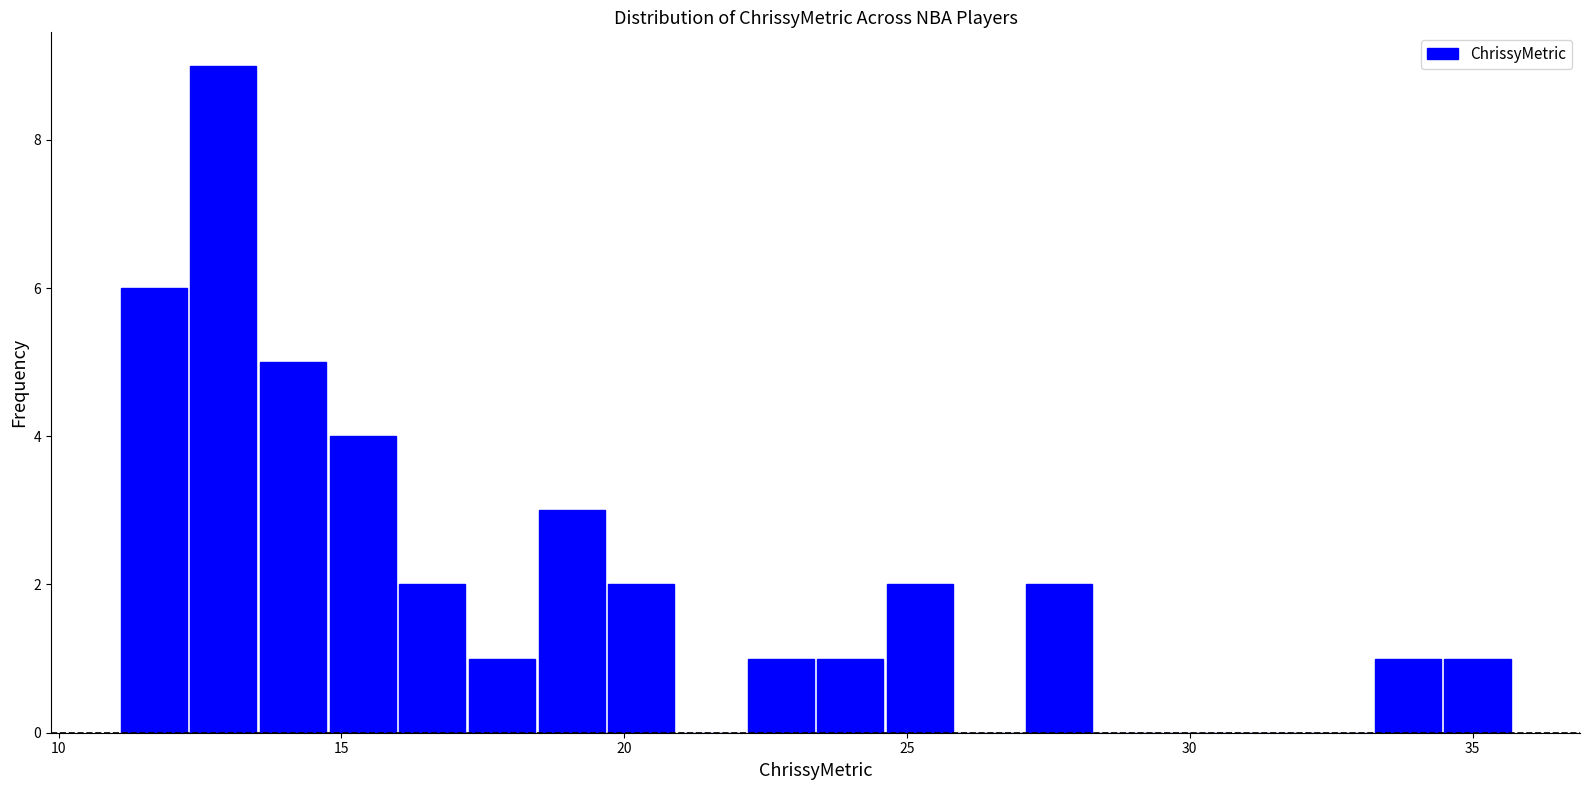

Read against the x-axis, roughly where is the centre of the tallest bar?

13.0